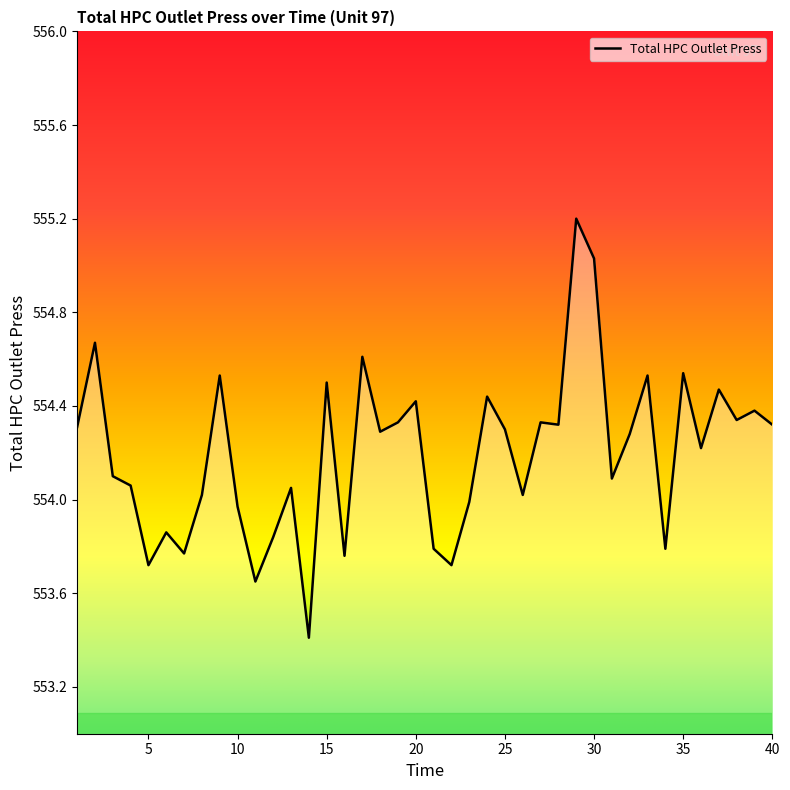

What is the difference between the maximum and minimum values?

1.8